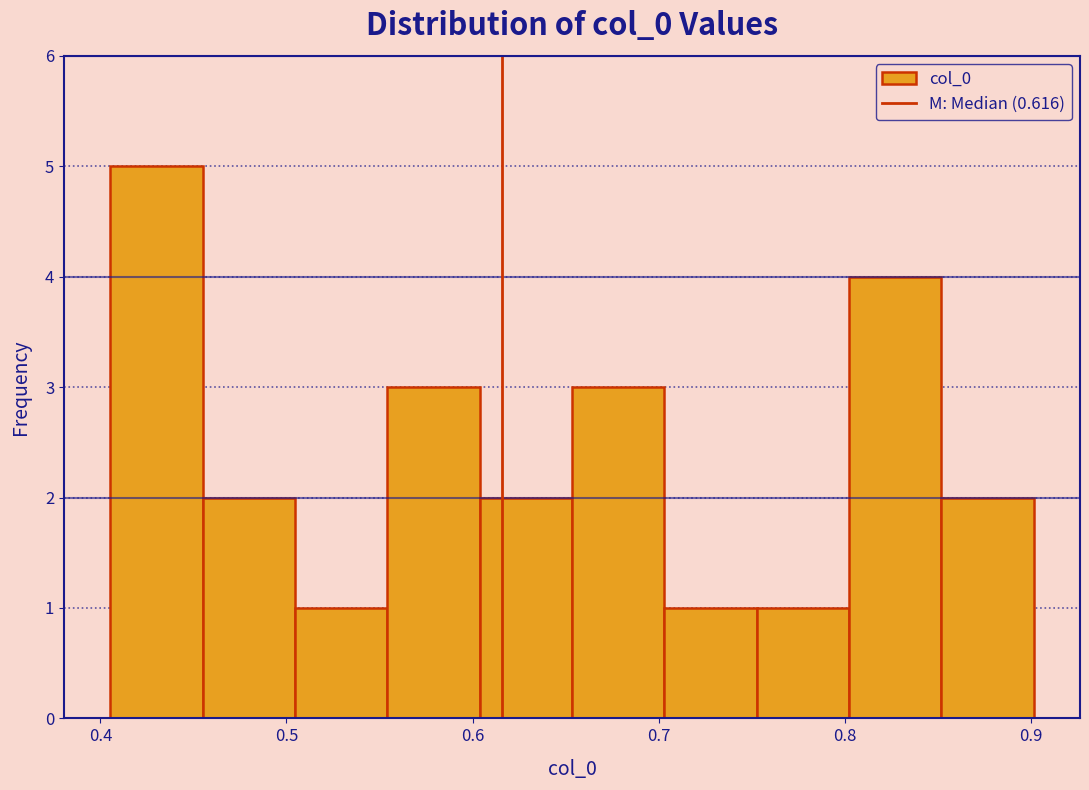

Reading left to right, transcribe this chart: for each bar, give the range it covers on the x-axis and its height. Neither the bar edges nor the heights are printed on the chart, so give them approximately, as read against the axes.

0.41 to 0.45: 5
0.45 to 0.50: 2
0.50 to 0.55: 1
0.55 to 0.60: 3
0.60 to 0.65: 2
0.65 to 0.70: 3
0.70 to 0.75: 1
0.75 to 0.80: 1
0.80 to 0.85: 4
0.85 to 0.90: 2